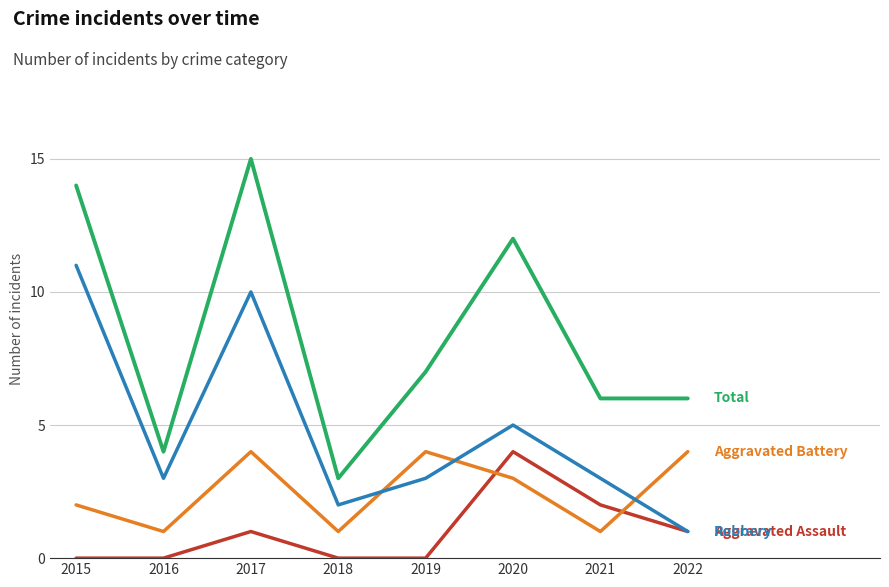

Reading right to left, transcribe all the data shown in this chart.

Aggravated Assault: 2022=1	2021=2	2020=4	2019=0	2018=0	2017=1	2016=0	2015=0
Aggravated Battery: 2022=4	2021=1	2020=3	2019=4	2018=1	2017=4	2016=1	2015=2
Robbery: 2022=1	2021=3	2020=5	2019=3	2018=2	2017=10	2016=3	2015=11
Total: 2022=6	2021=6	2020=12	2019=7	2018=3	2017=15	2016=4	2015=14